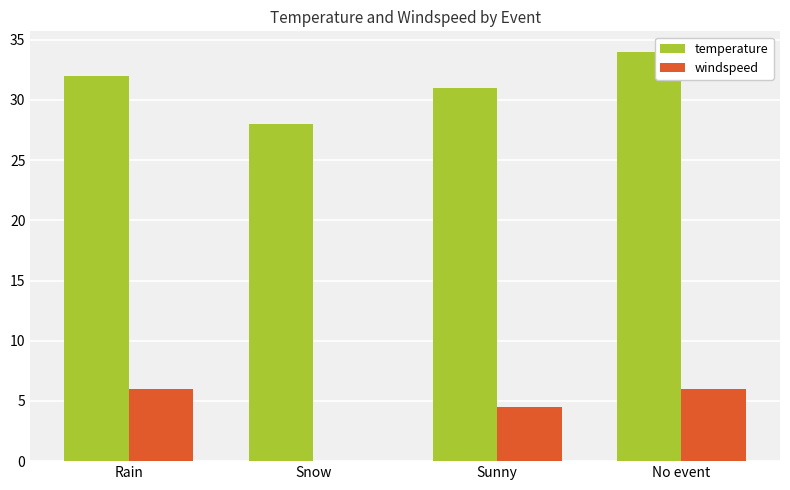

The windspeed series shows 3.3 at Snow. True or false?

False